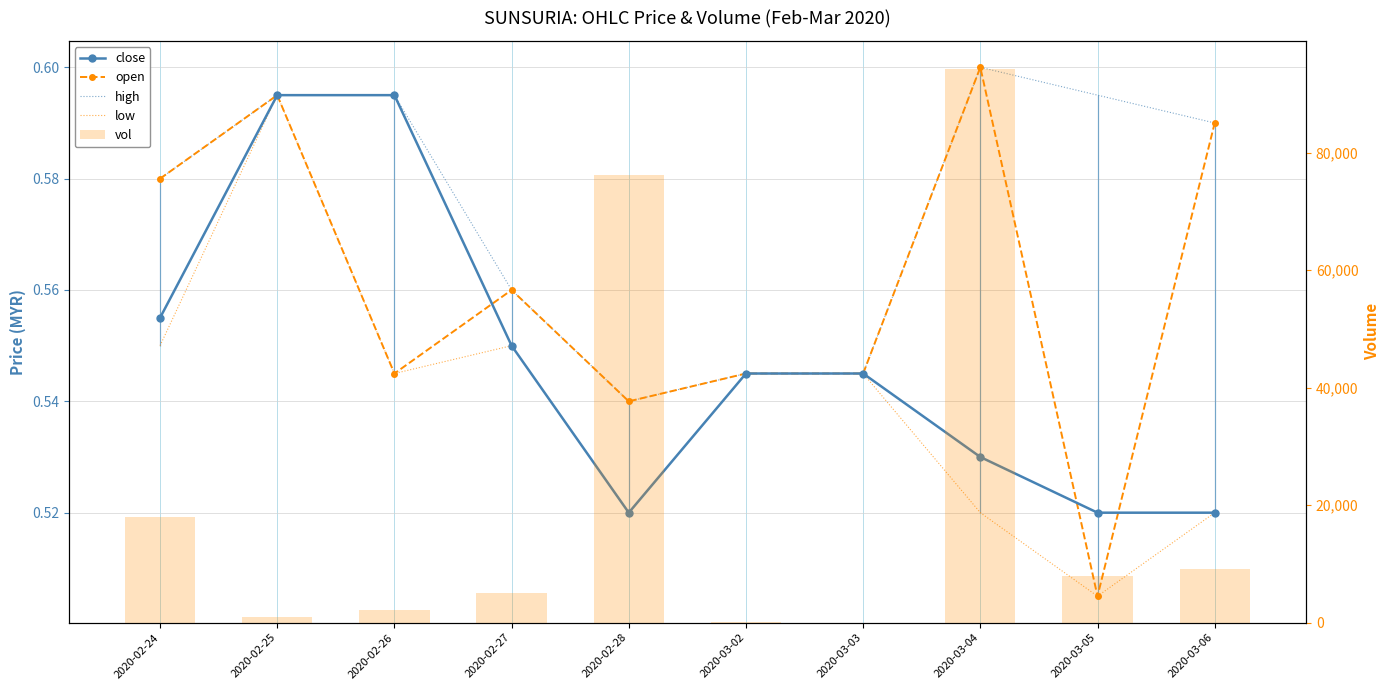

At how many categories does at least one series exceed 12814?

3